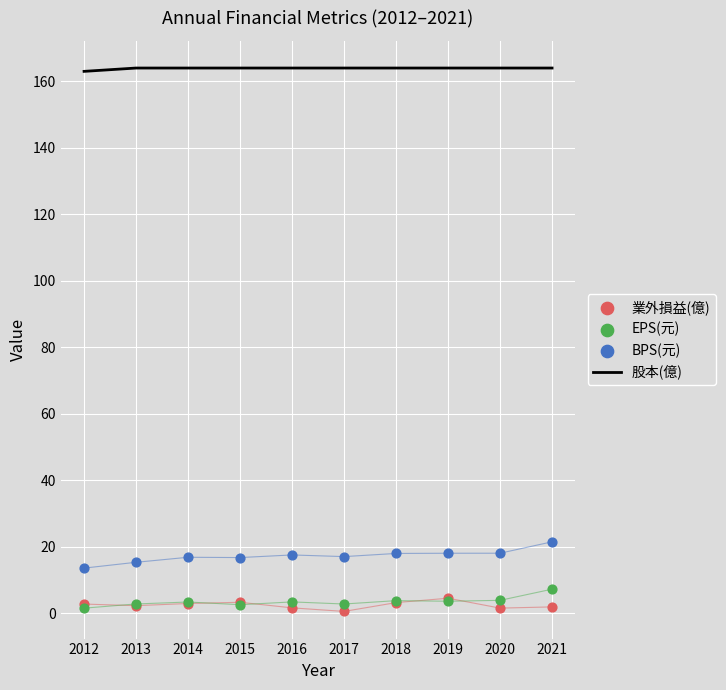

Which series contains the lowest Y value?

業外損益(億)